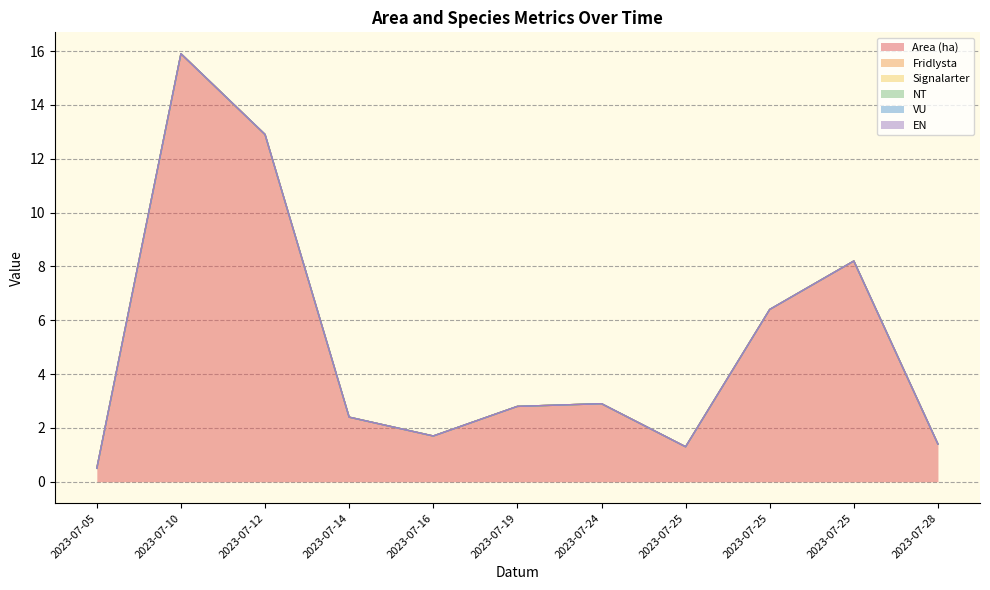

At 2023-07-05, list the series in order from largest to smallest.

Area (ha), Fridlysta, Signalarter, NT, VU, EN